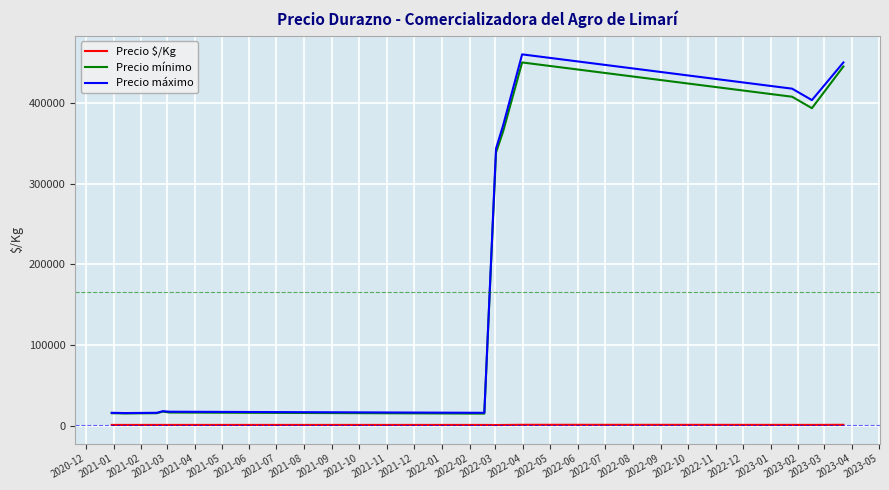

What is the maximum value for Precio mínimo?

450000.0